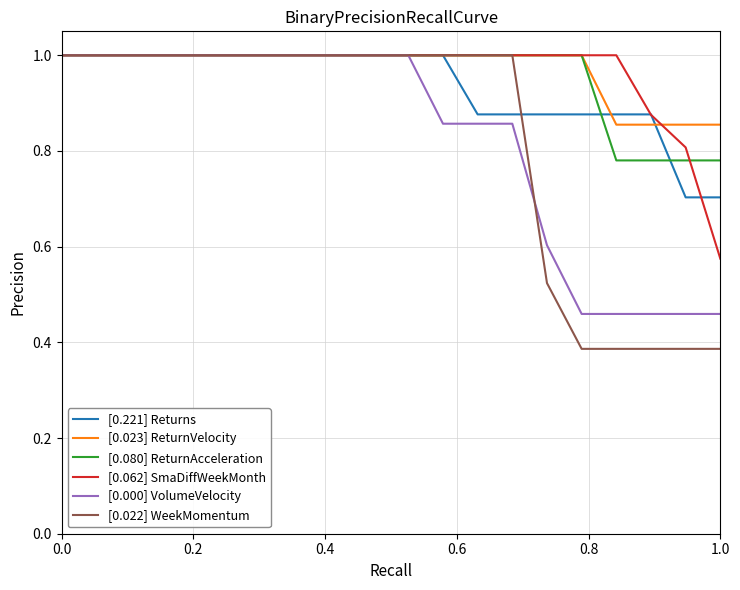

True or false: [0.022] WeekMomentum and [0.221] Returns intersect in this chart.

True